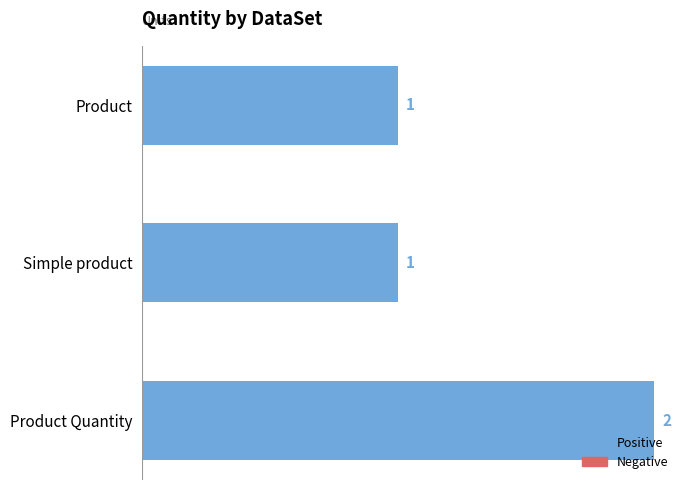

Approximately how many times larger is the value at Product compared to Product Quantity?

0.5